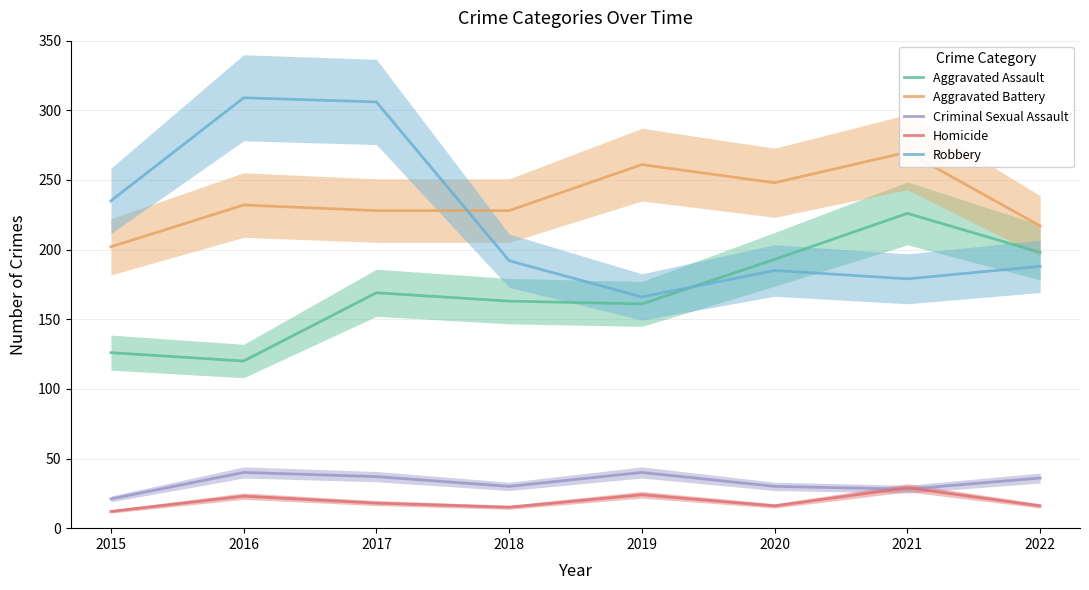

How many series are shown in this chart?

5